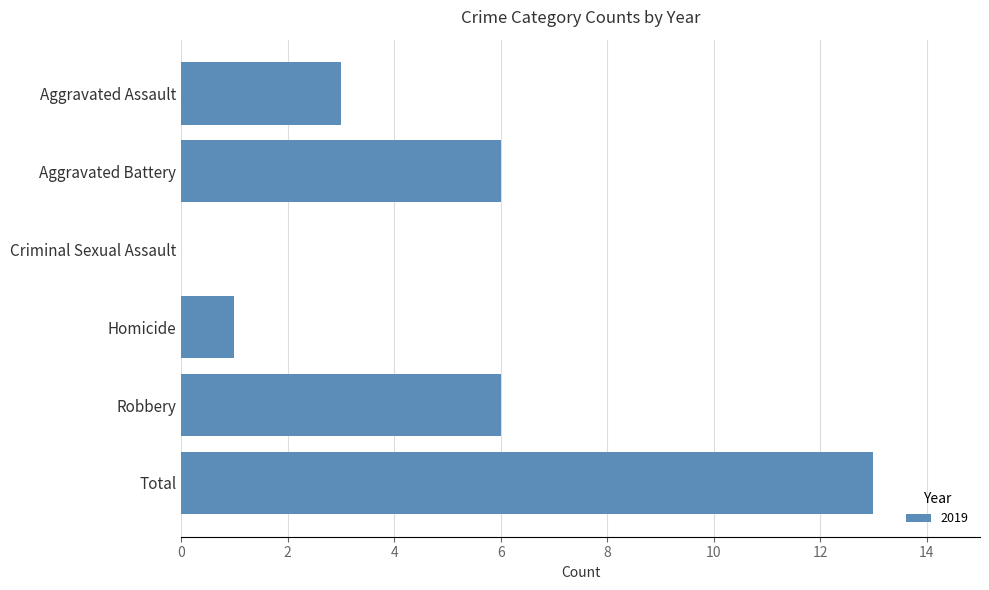

Count the number of categories in the chart.

6